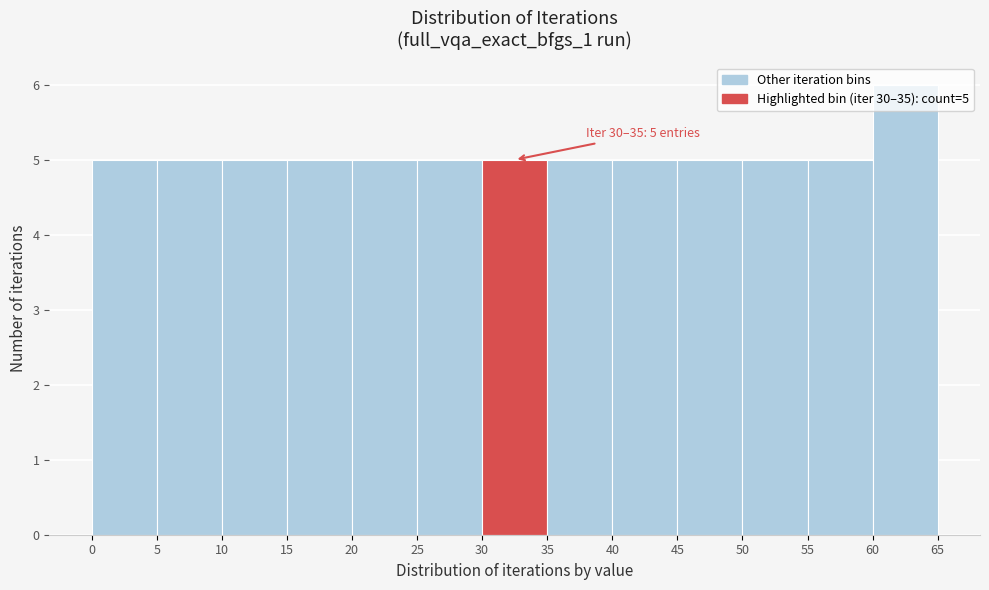

Which range on the x-axis has the tallest bar?

60 to 65